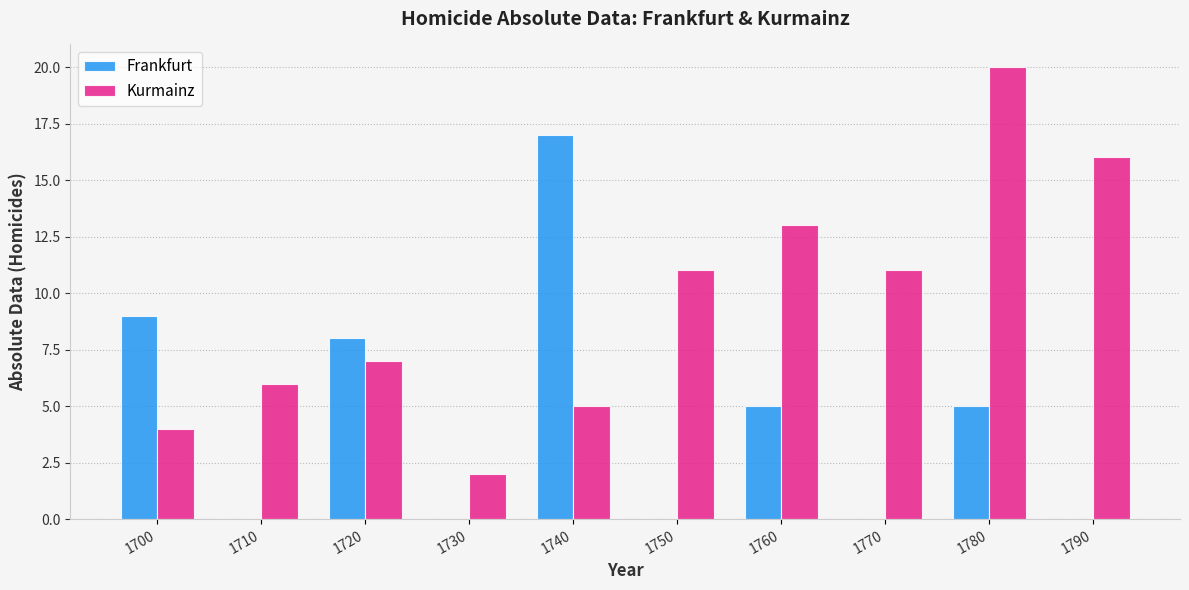

Is it true that Kurmainz equals 16 at 1790?

True